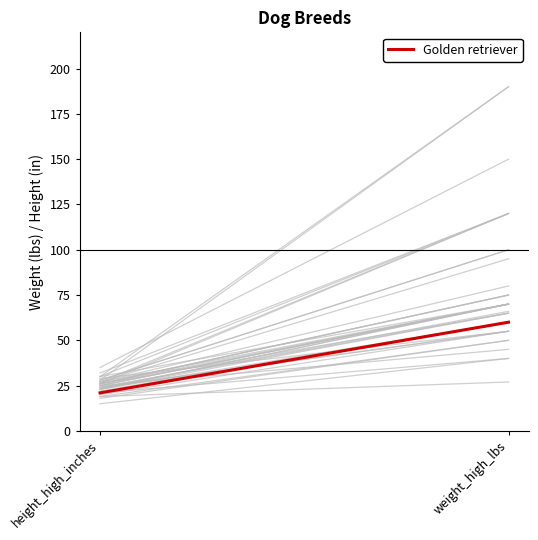

What is the difference between the maximum and minimum values?

39